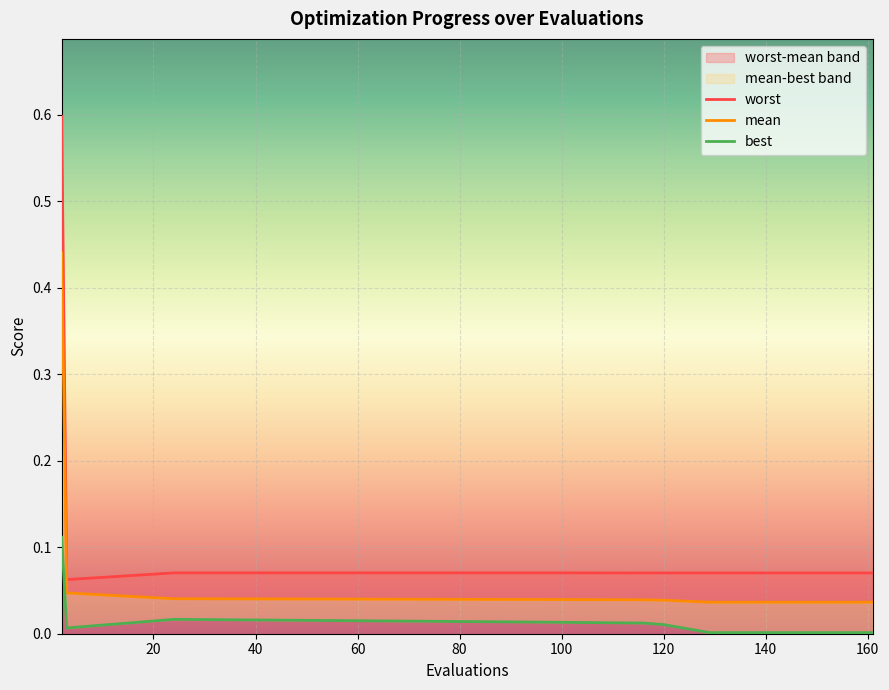

Is it true that mean equals 0.1 at 161?

False